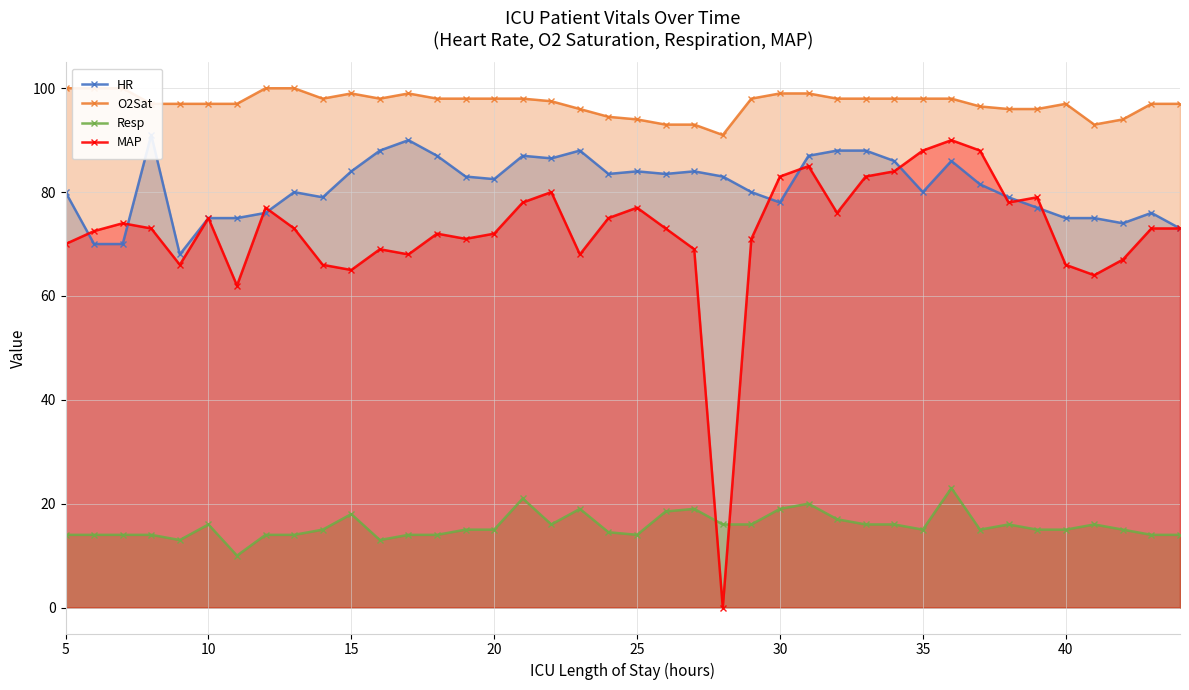

Count the number of data series in this chart.

4